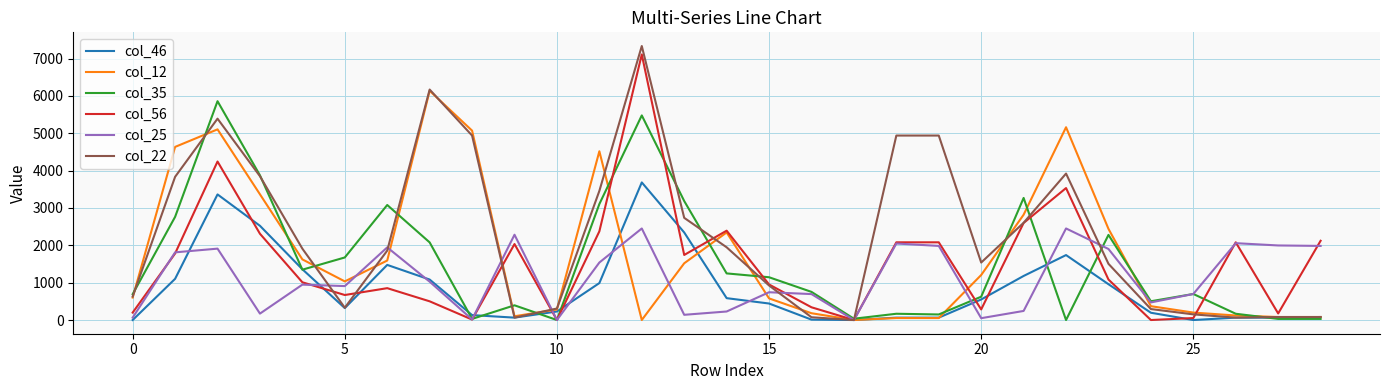

Which series has the largest total across all categories?

col_22